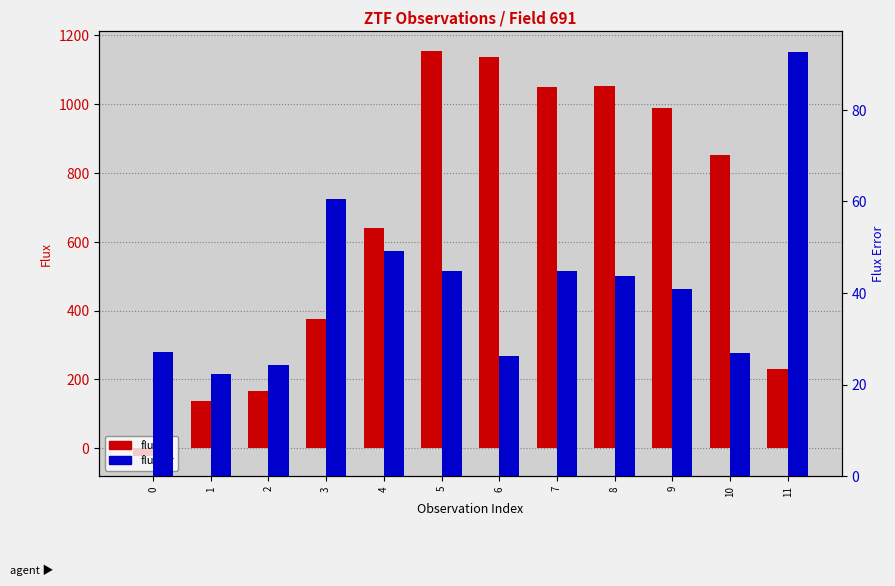

What is the smallest value displayed?

-22.3